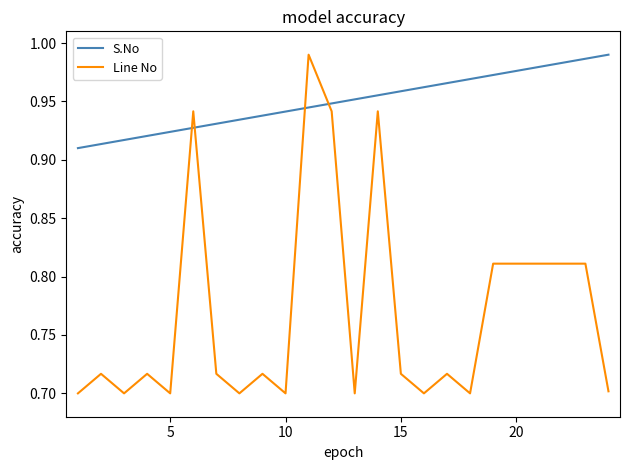

Which series has the largest total across all categories?

S.No